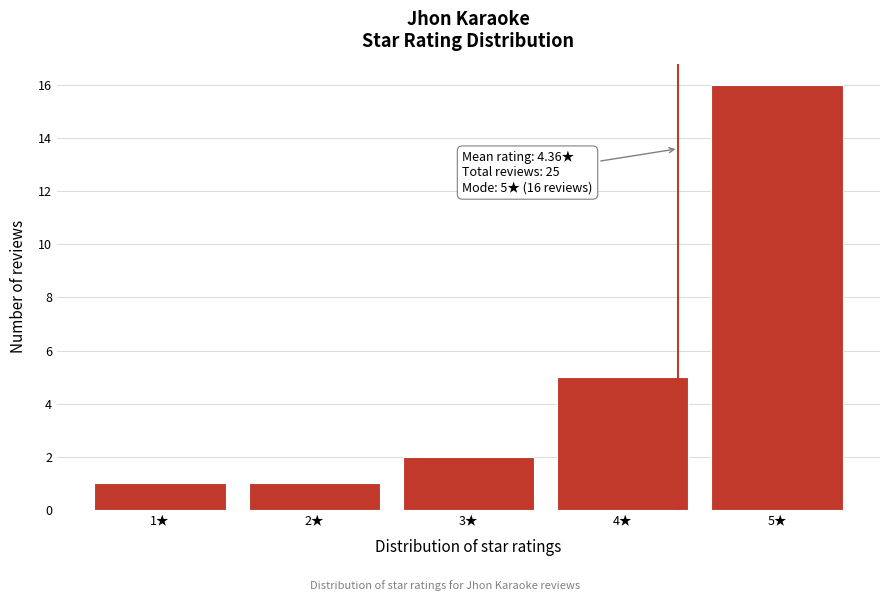

Reading left to right, list all the values displayed in this chart.

1	1	2	5	16